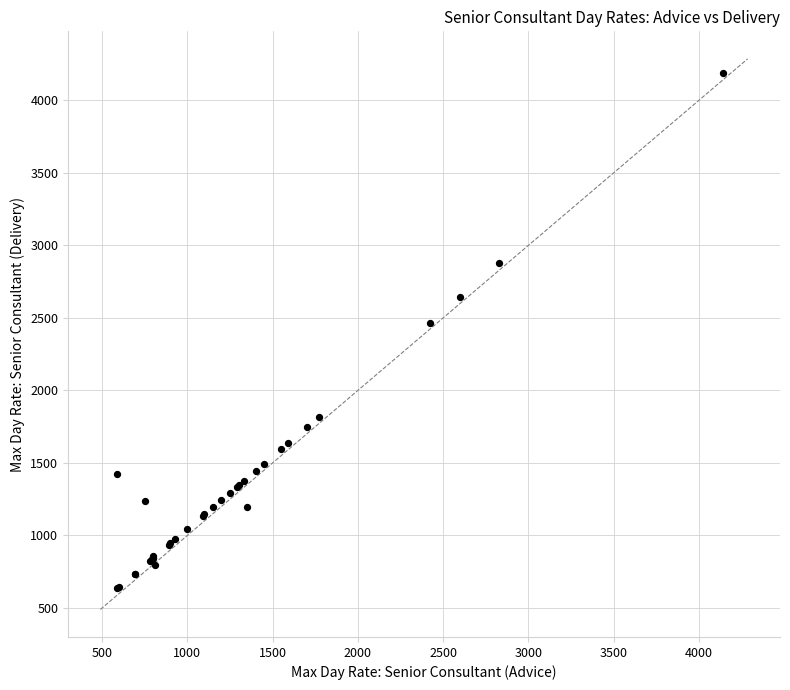

What Y value in the scatter plot is closest to 2410?

2465